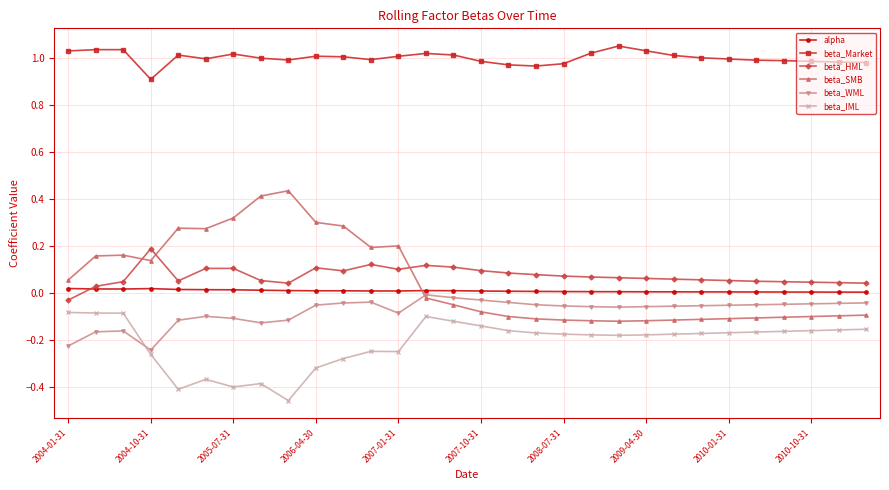

At how many categories does at least one series exceed 0?

30